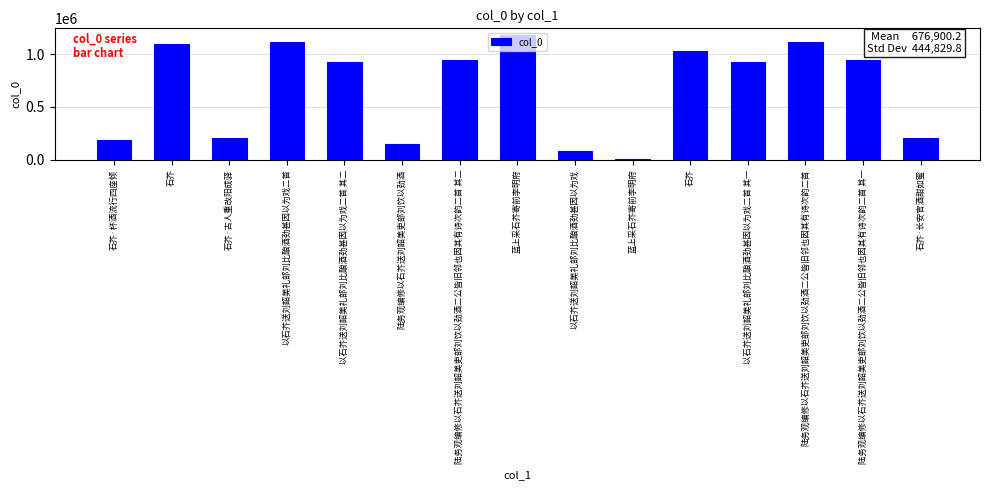

The chart shows a value of 1186282 at 蓝上采石芥寄前李明府. True or false?

True